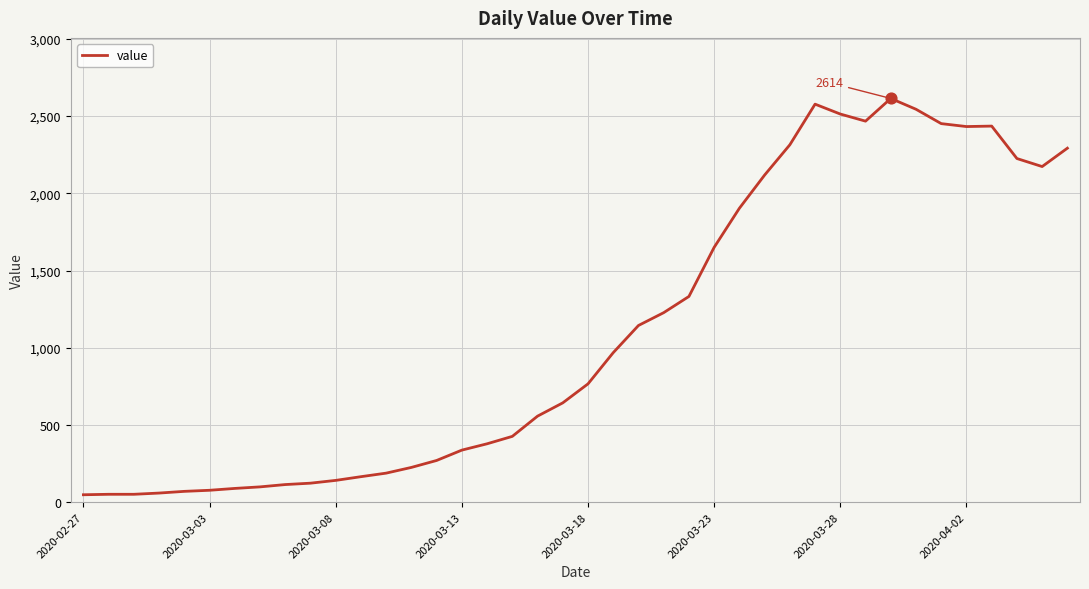

What is the greatest value displayed?

2614